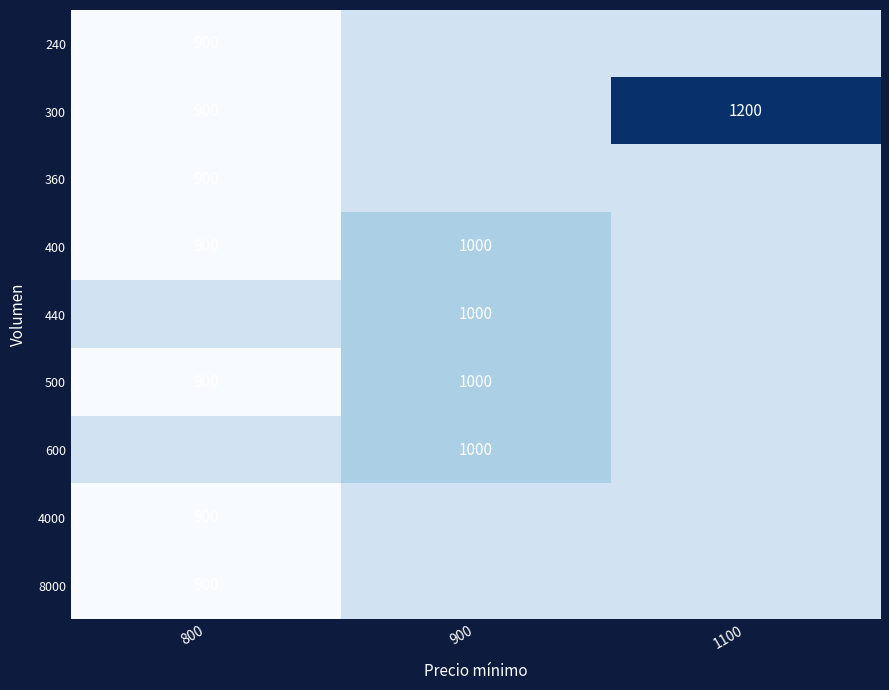

Which has a higher value, 900 or 800?

900